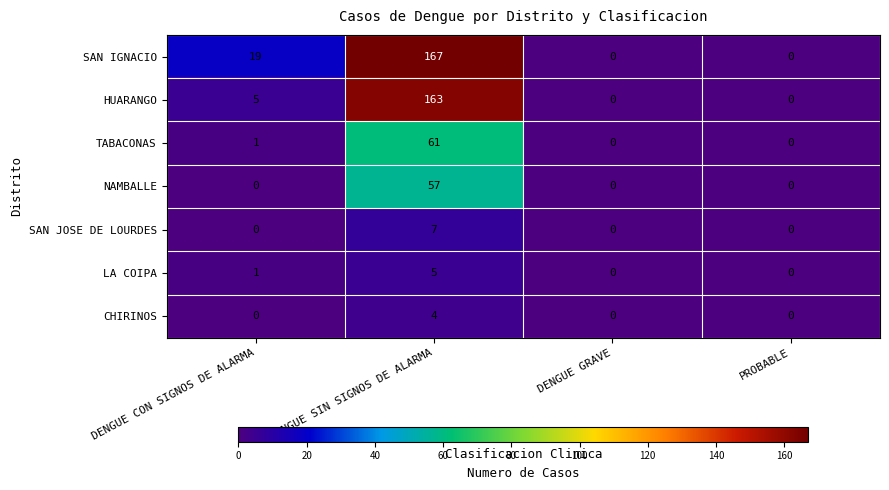

At how many categories does at least one series exceed 18?

2